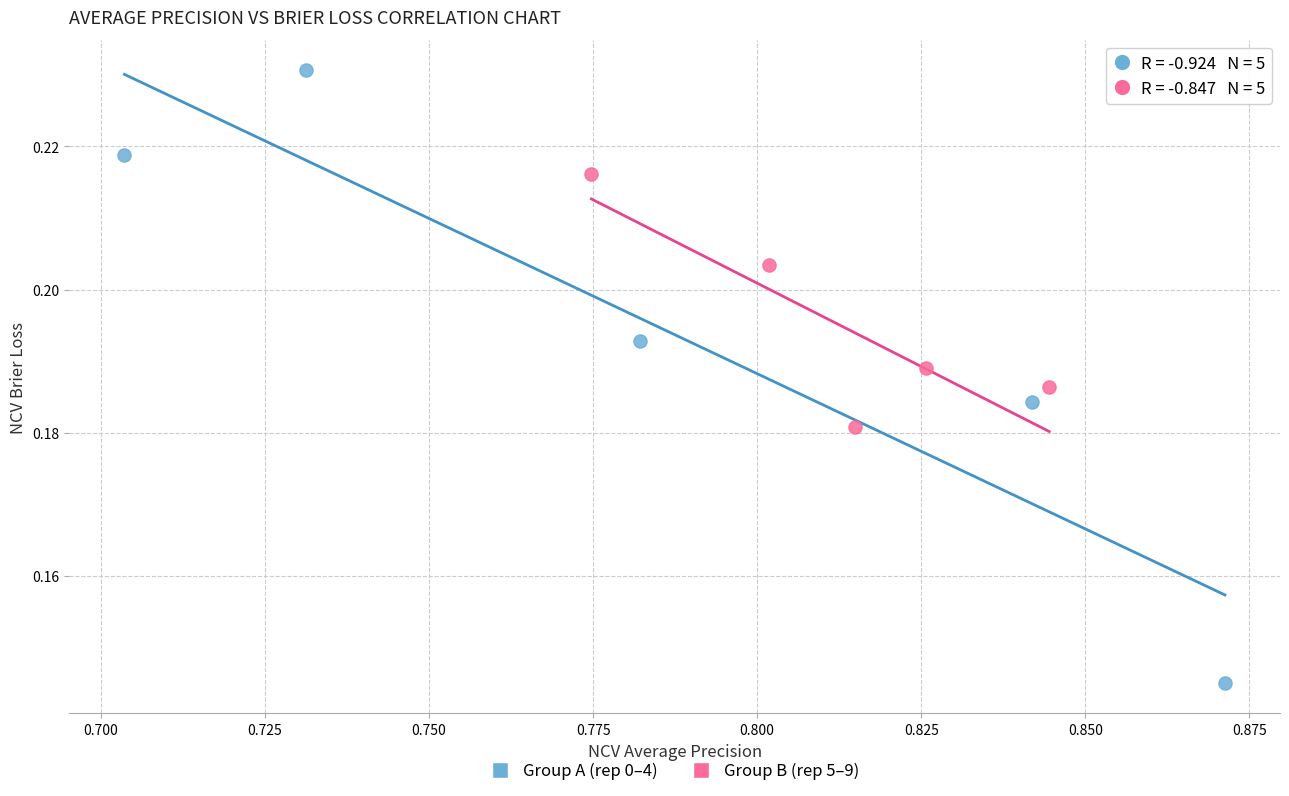

Which series contains the lowest Y value?

Group A (rep 0–4)